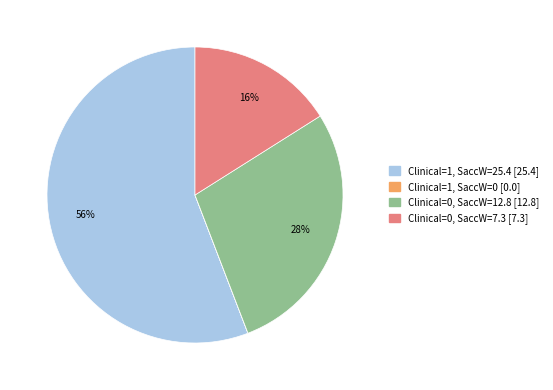

Is it true that Clinical=0, SaccW=12.8 is 28% of the pie?

True